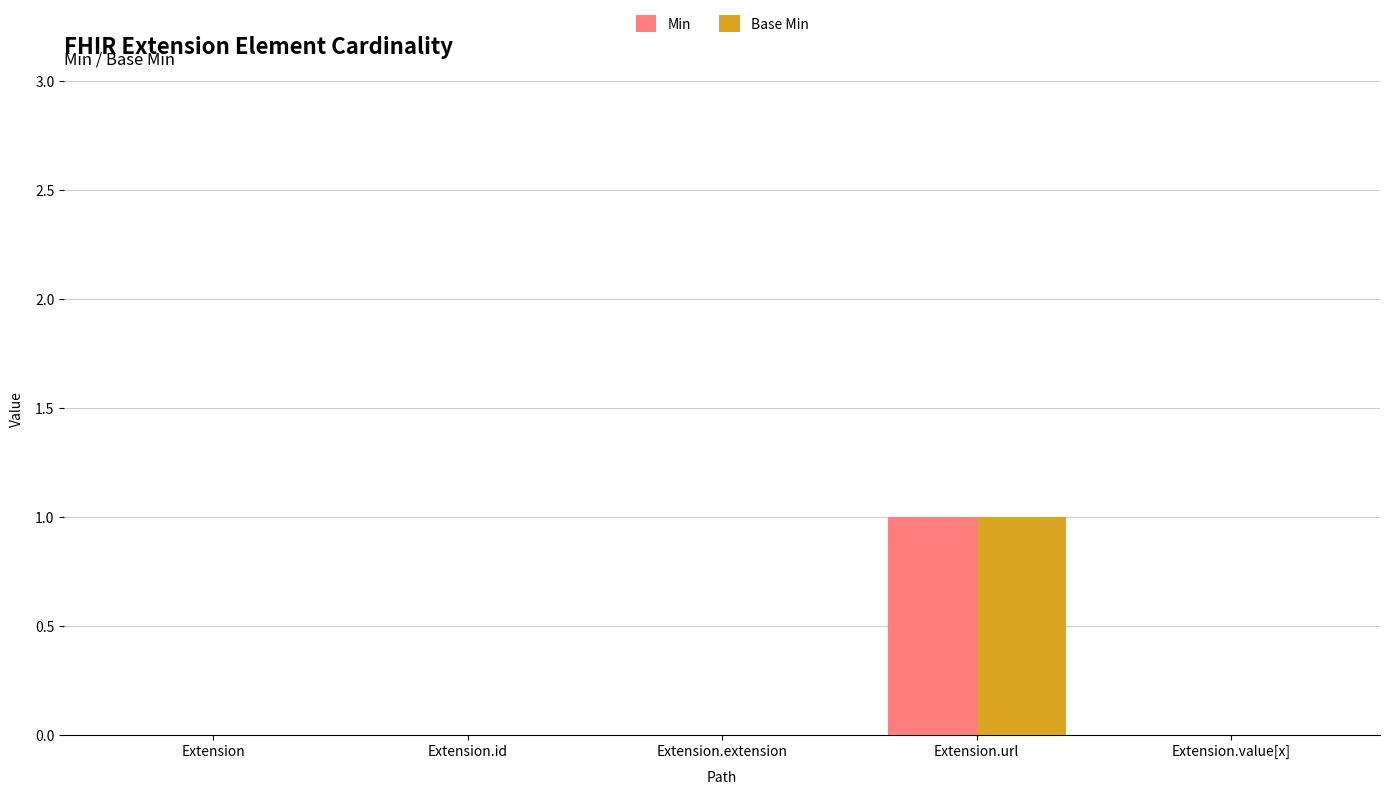

At which category does the chart reach its peak across all series?

Extension.url